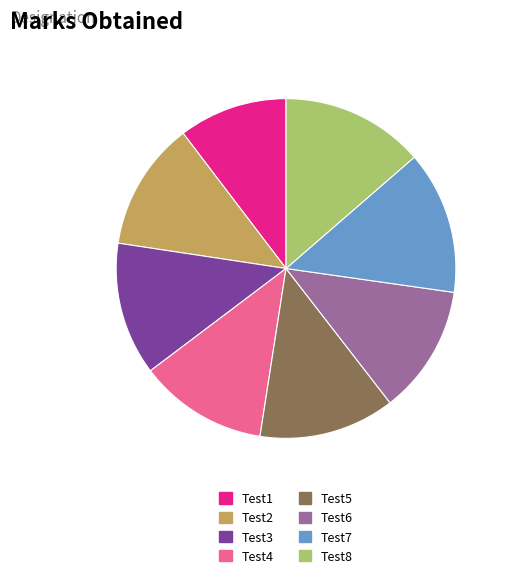

Approximately how many times larger is the value at Test7 compared to Test1?

1.3